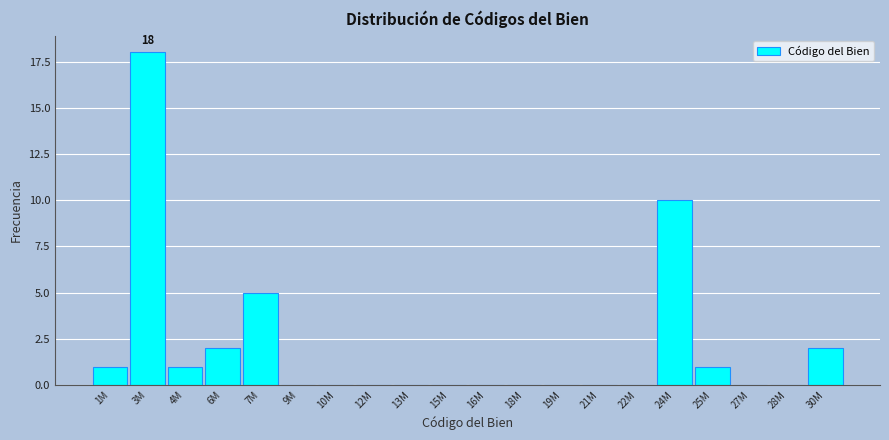

Reading left to right, extract all data points from this chart.

1M=1	3M=18	4M=1	6M=2	7M=5	9M=0	10M=0	12M=0	13M=0	15M=0	16M=0	18M=0	19M=0	21M=0	22M=0	24M=10	25M=1	27M=0	28M=0	30M=2